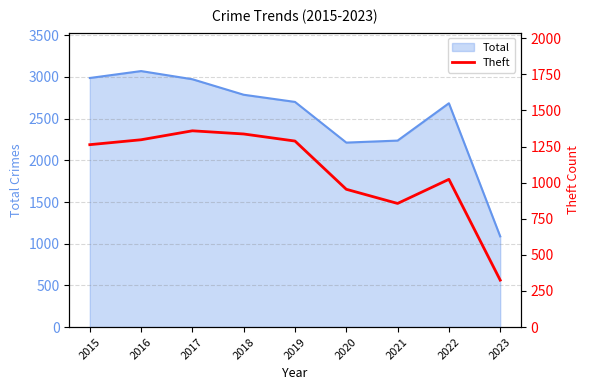

Reading right to left, extract all data points from this chart.

325	1023	856	954	1288	1337	1359	1297	1263